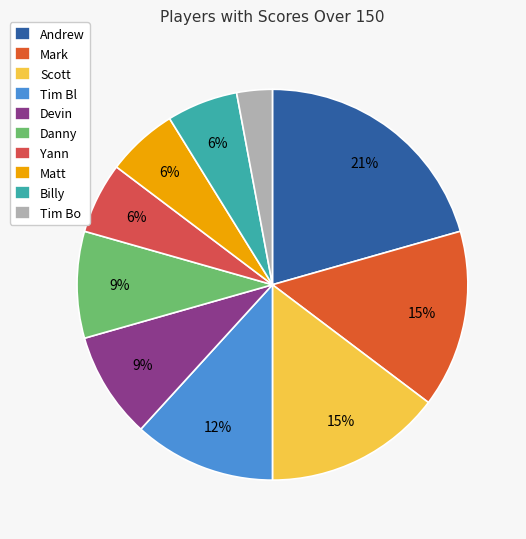

To the nearest percent, what percentage of the pie is Matt?

6%